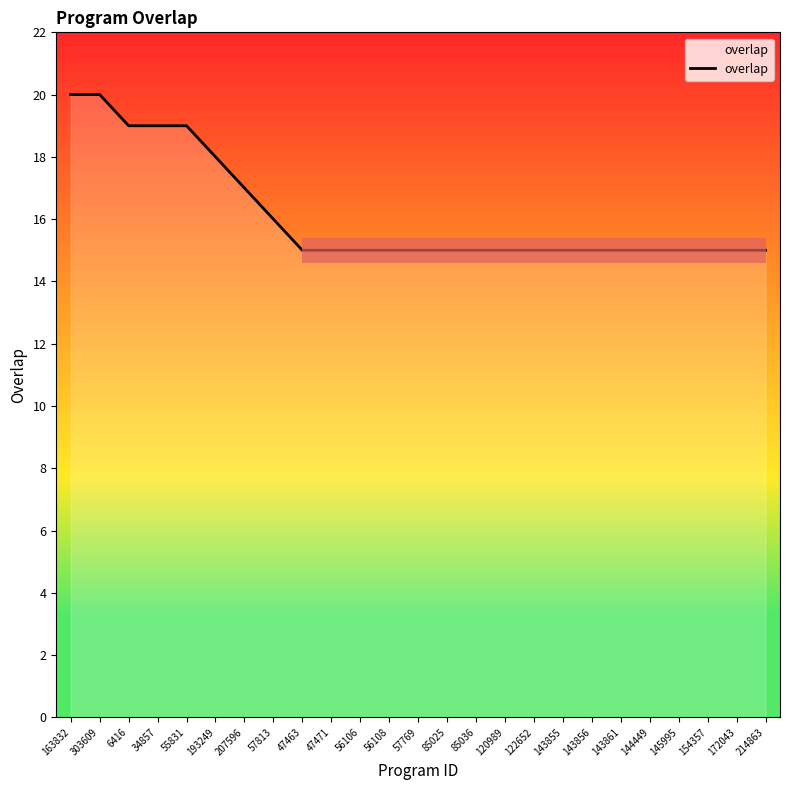

What is the sum of all values?

403